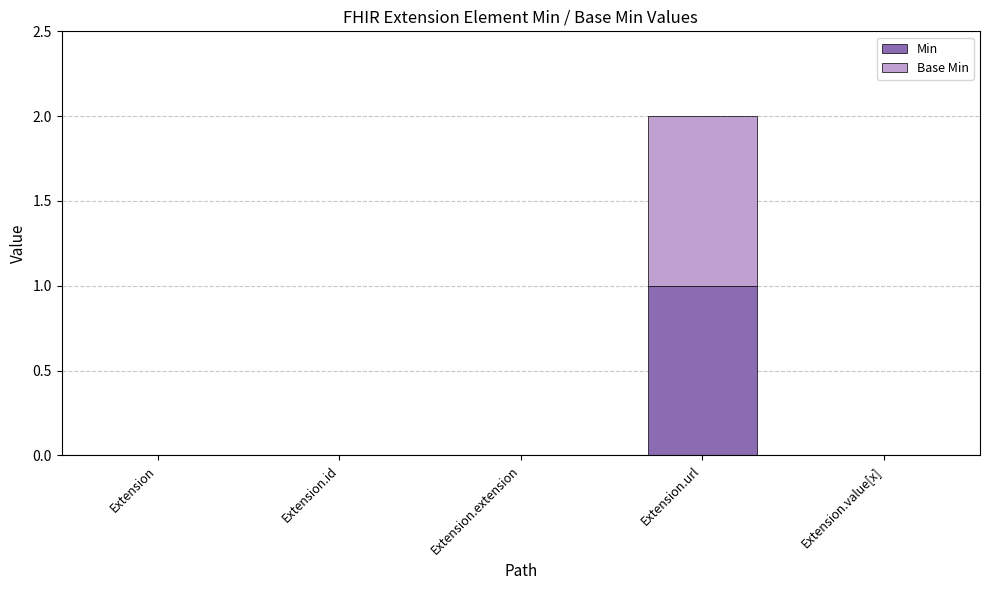

Are the bars grouped side by side (vs. stacked)?

No